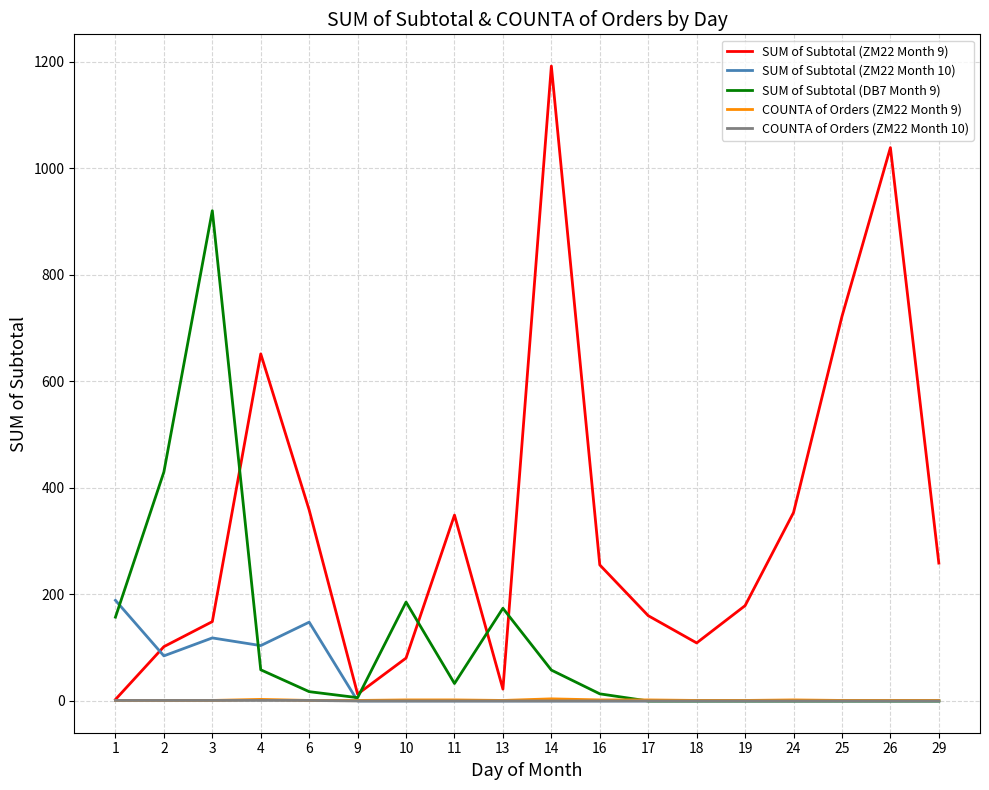

How many lines are shown in the chart?

5